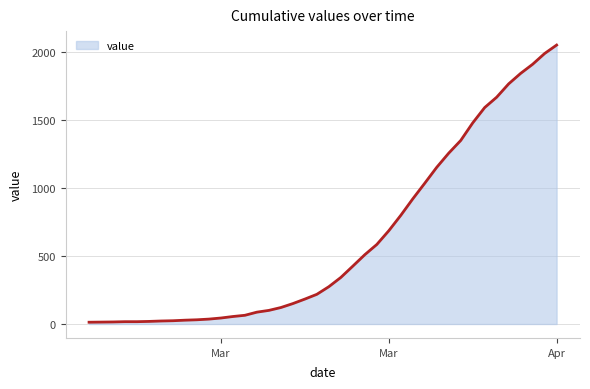

What is the minimum value shown in the chart?

13